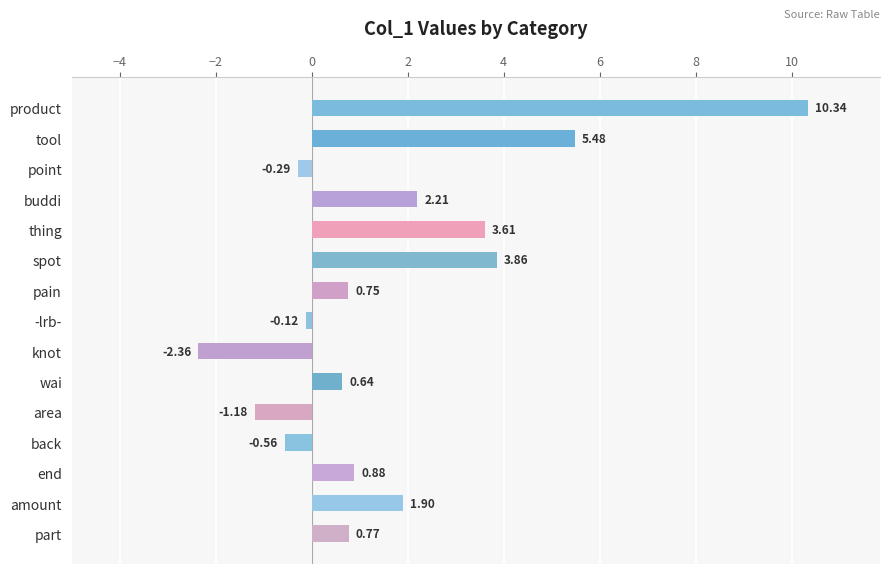

Which label corresponds to the largest value in the chart?

product